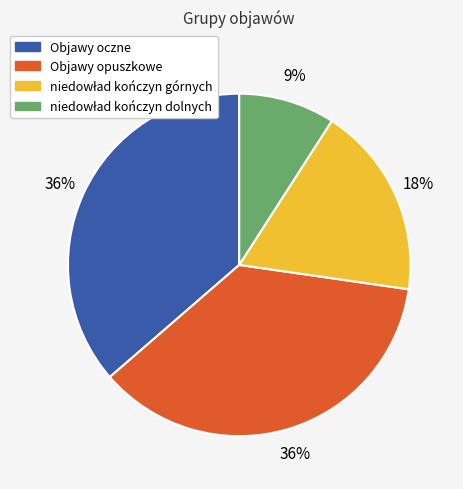

To the nearest percent, what is the difference between the largest and smallest slice percentages?

27%